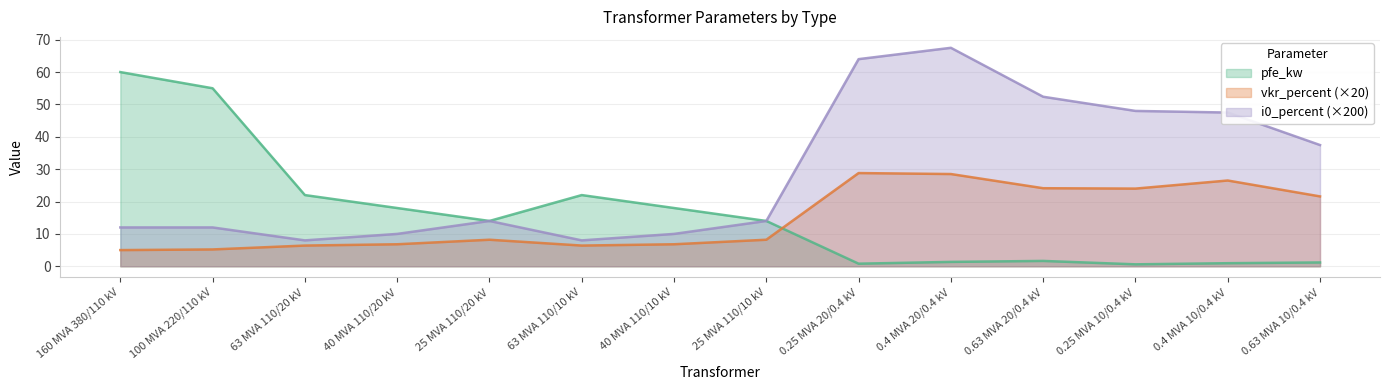

What is the sum of the i0_percent values at 160 MVA 380/110 kV and 0.4 MVA 20/0.4 kV?

79.5